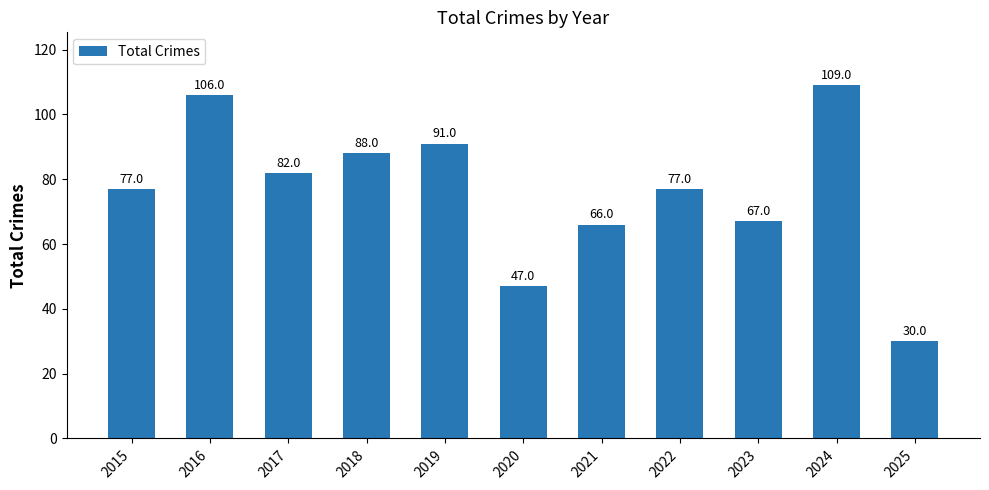

What is the sum of the values at 2016 and 2022?

183